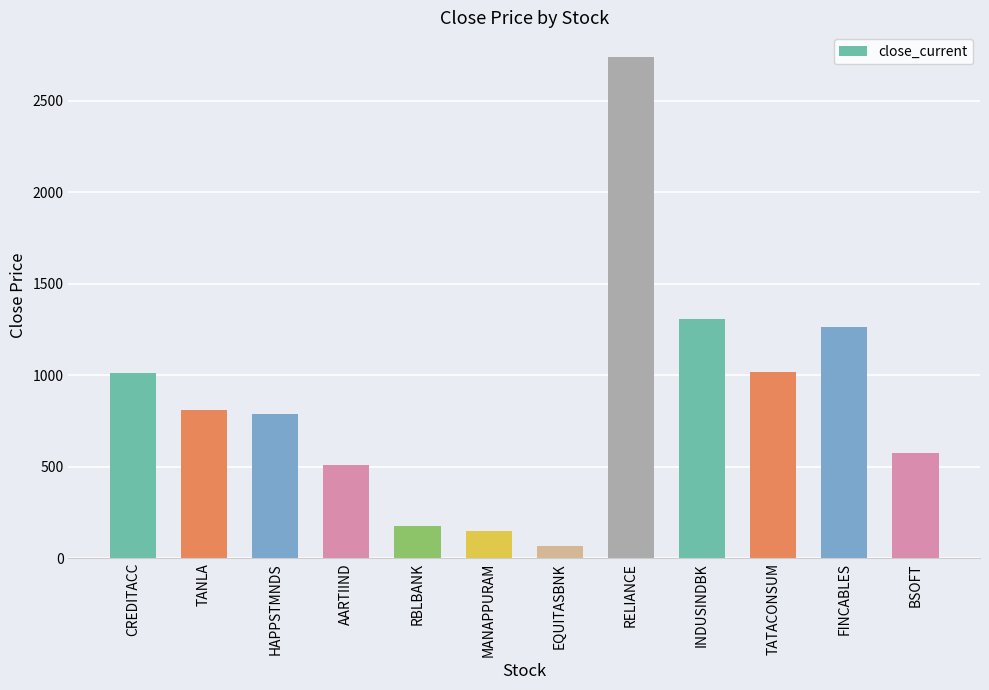

At which category does the chart reach its minimum across all series?

EQUITASBNK